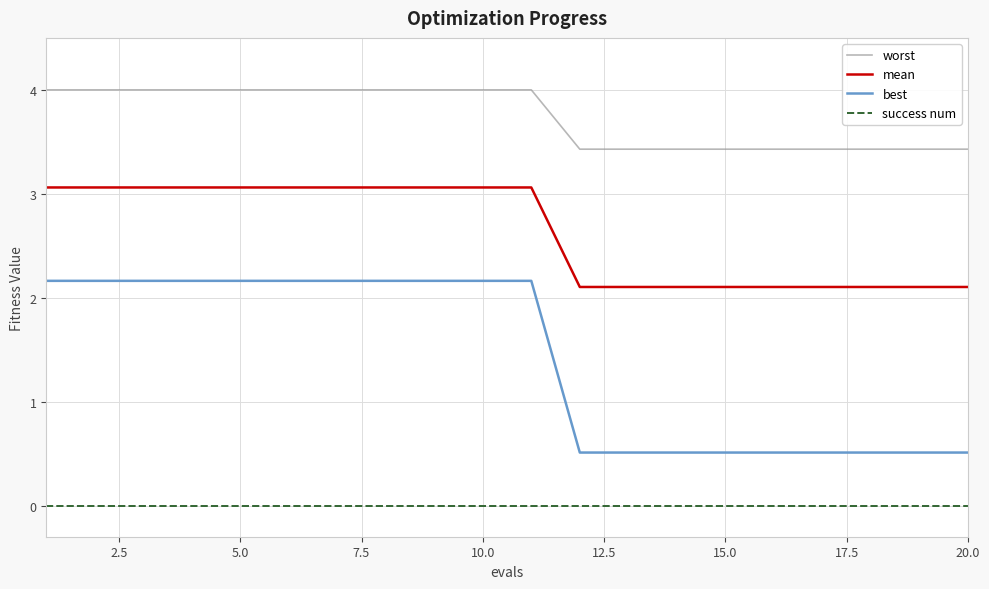

Which series has the largest range (max minus min)?

best